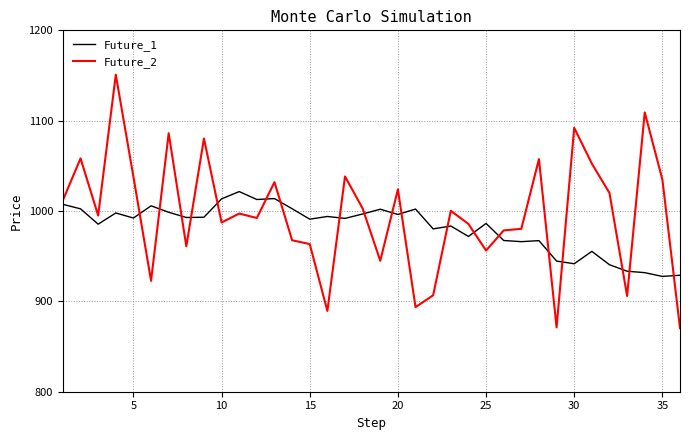

What is the difference between the maximum and minimum values in the Future_1 series?

93.9